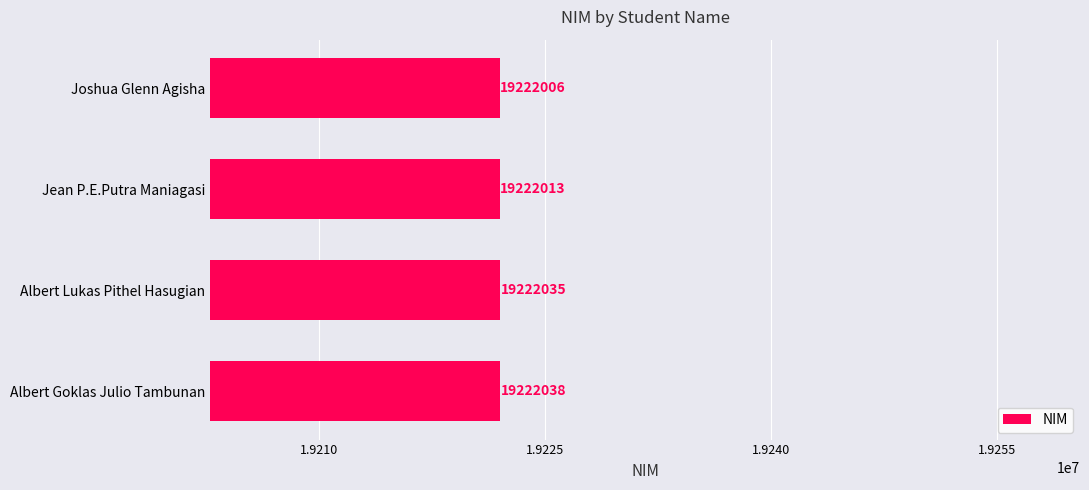

True or false: the data shows 28018015 at Joshua Glenn Agisha.

False